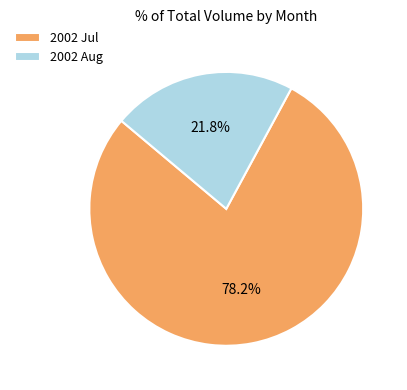

Approximately how many times larger is the value at 2002 Jul compared to 2002 Aug?

3.6